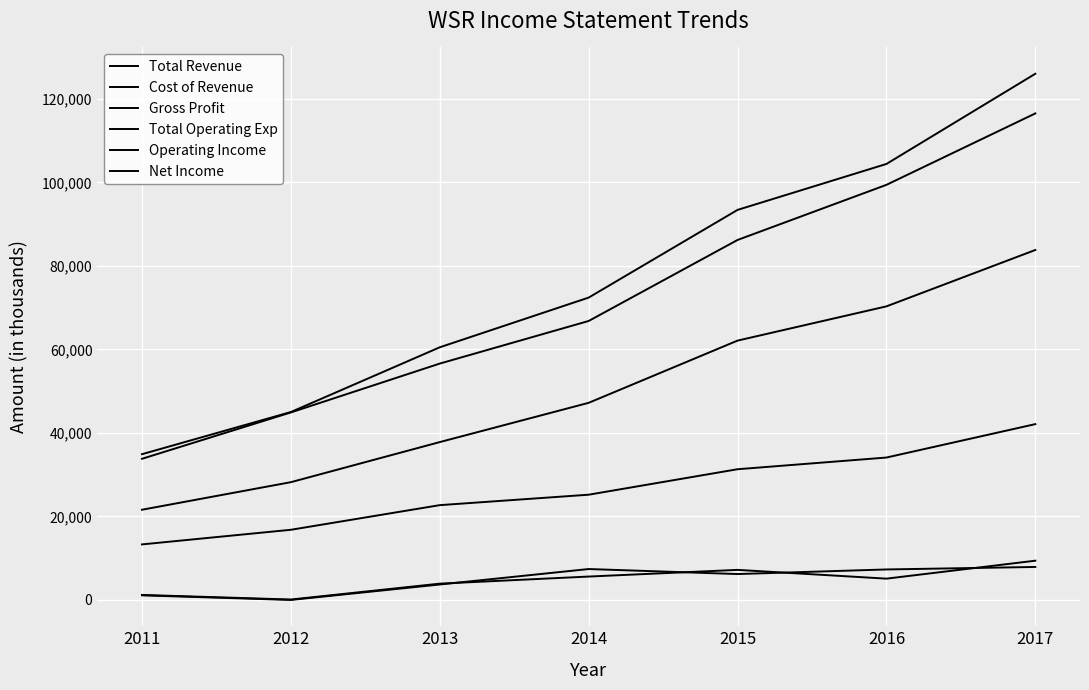

What is the sum of the Cost of Revenue values at 2016 and 2013?

56800